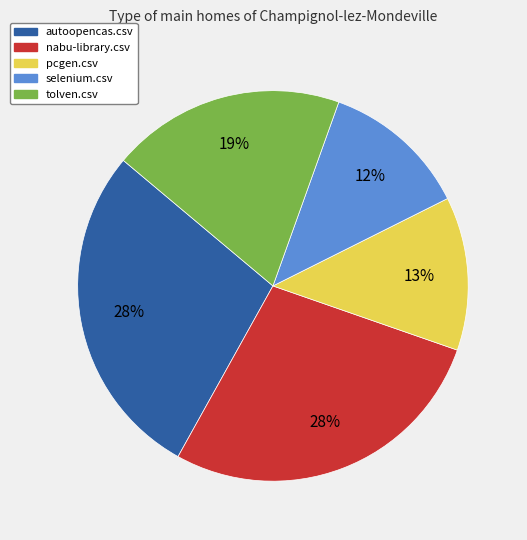

How many slices are in this pie chart?

5